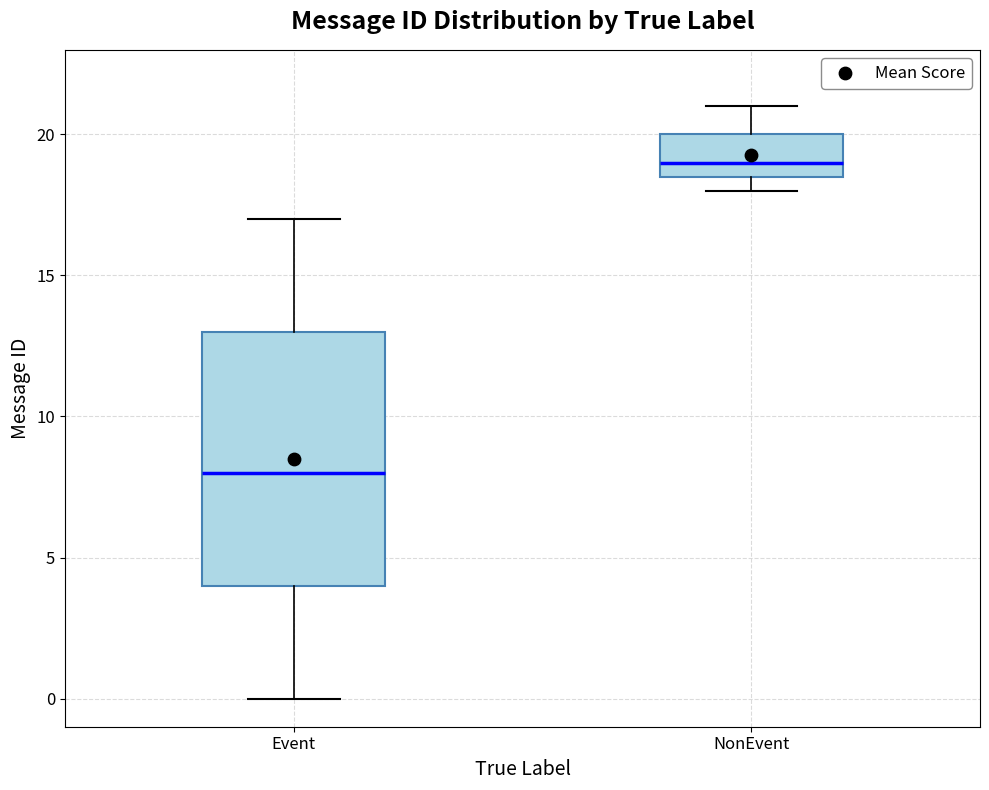

Reading left to right, read every box against the y-axis: the position of its median line, the range the box covers, and the ends of its whiskers. The values are not printed on the chart, so give them approximately, as read against the axis.

Event: median 8.0, box 4.0 to 13.0, whiskers 0.0 to 17.0
NonEvent: median 19.0, box 18.5 to 20.0, whiskers 18.0 to 21.0